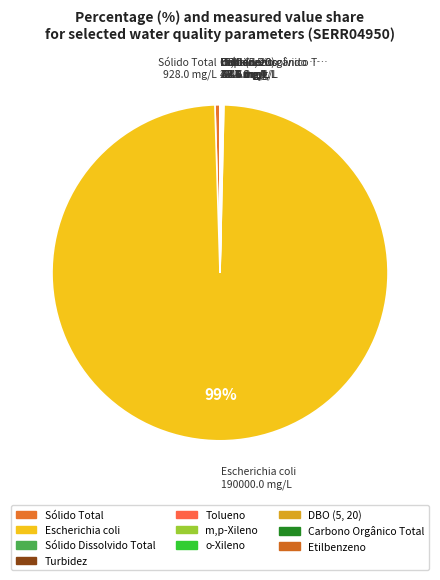

To the nearest percent, what is the difference between the Carbono Orgânico Total and Escherichia coli slice percentages?

99%